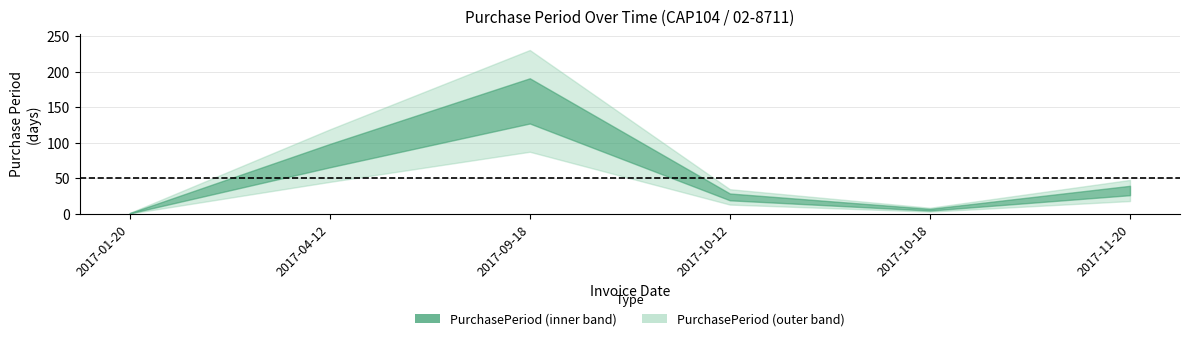

Reading left to right, extract all data points from this chart.

1	82	159	24	6	33